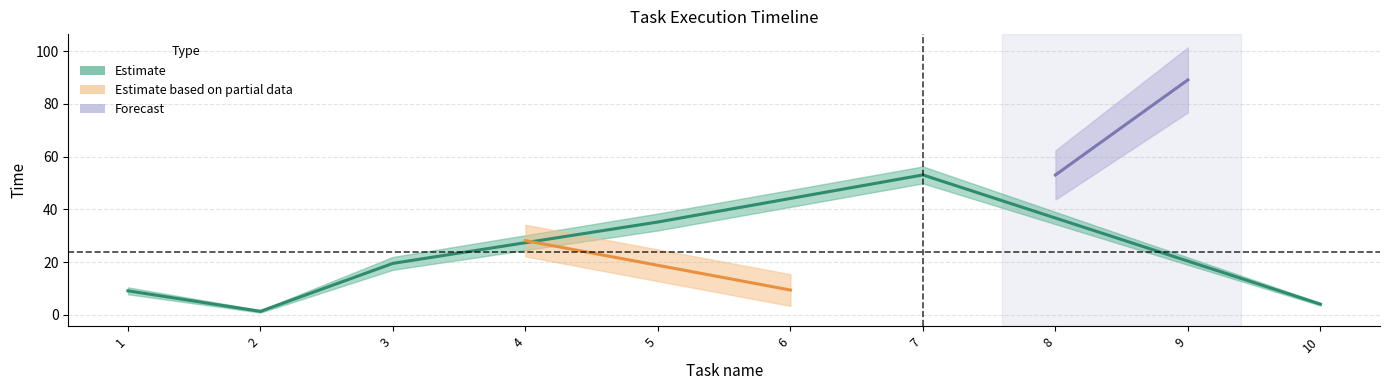

Count the type values in the range 0 to 1.

10